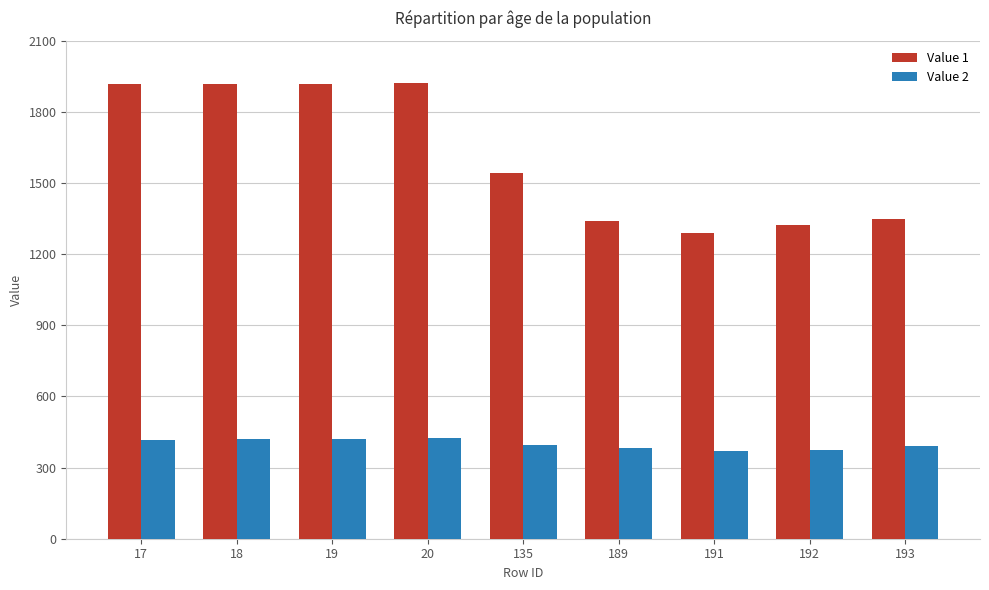

List the series in order of their overall mean, highest first.

Value 1, Value 2